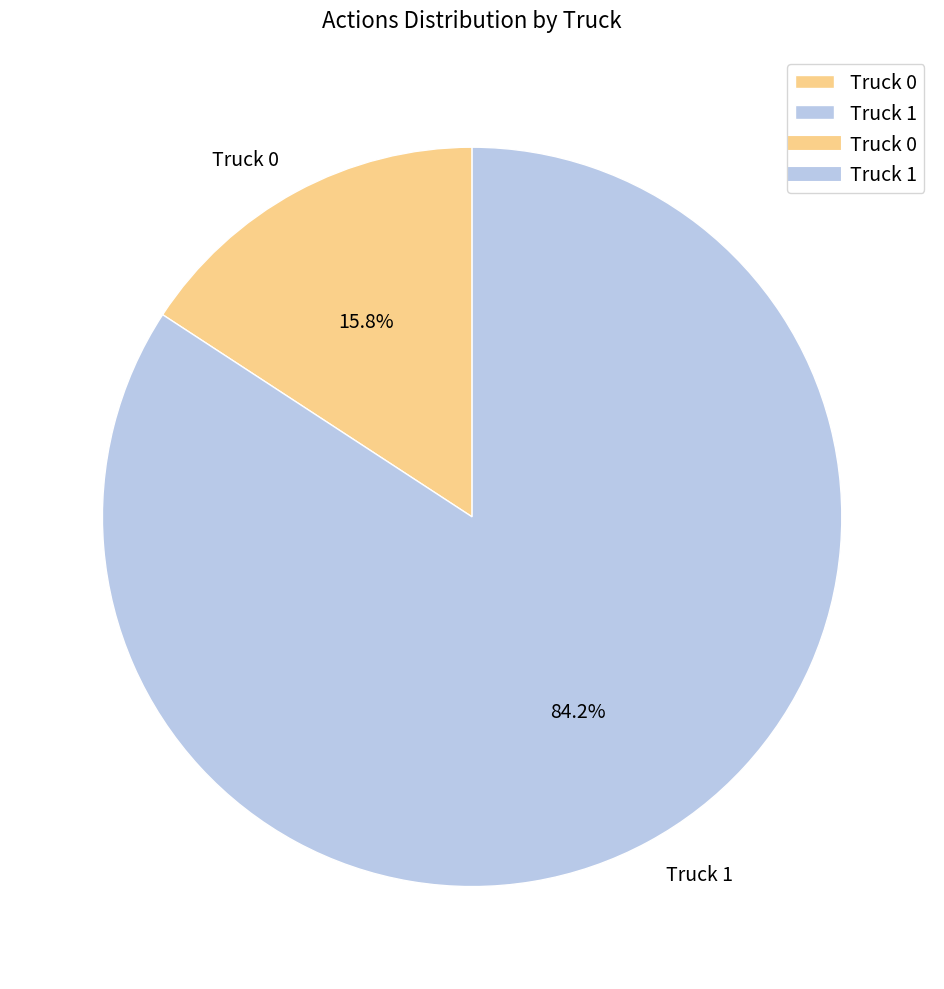

To the nearest percent, what percentage of the pie is Truck 1?

84%